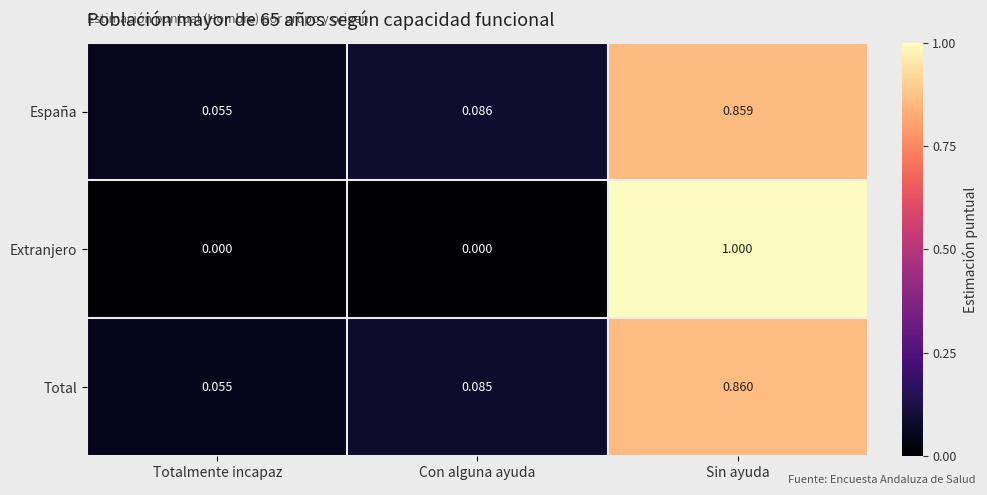

At which category is the sum across all series the highest?

Sin ayuda